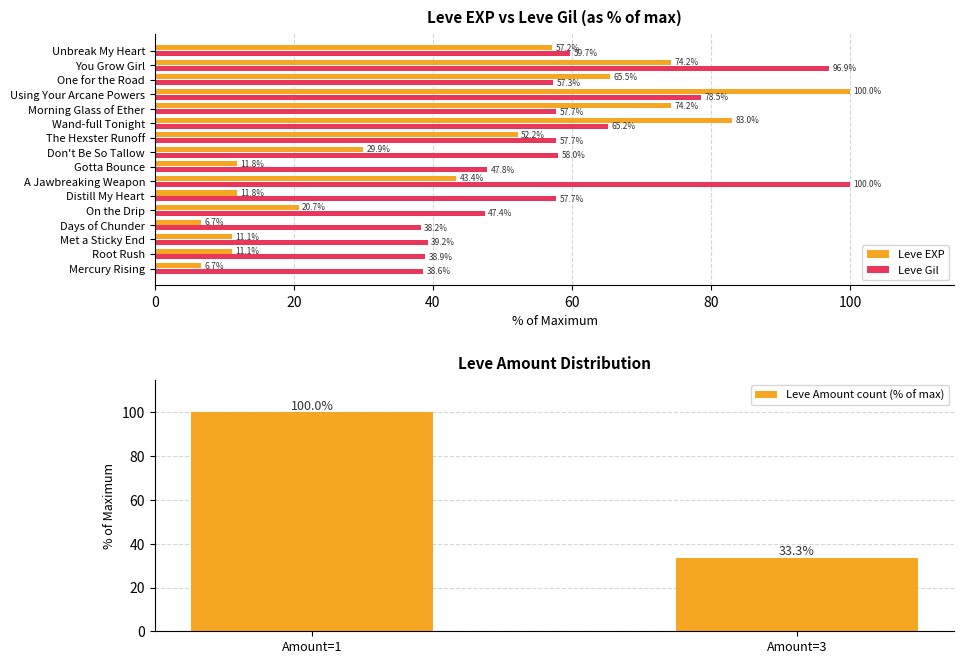

True or false: Leve Gil has a value of 59.6 at Root Rush.

False